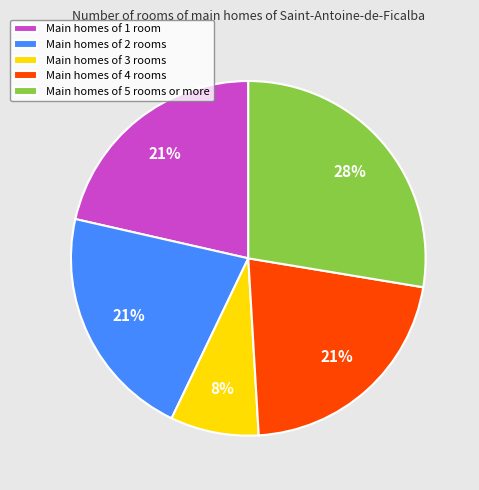

Count the number of slices in the pie.

5